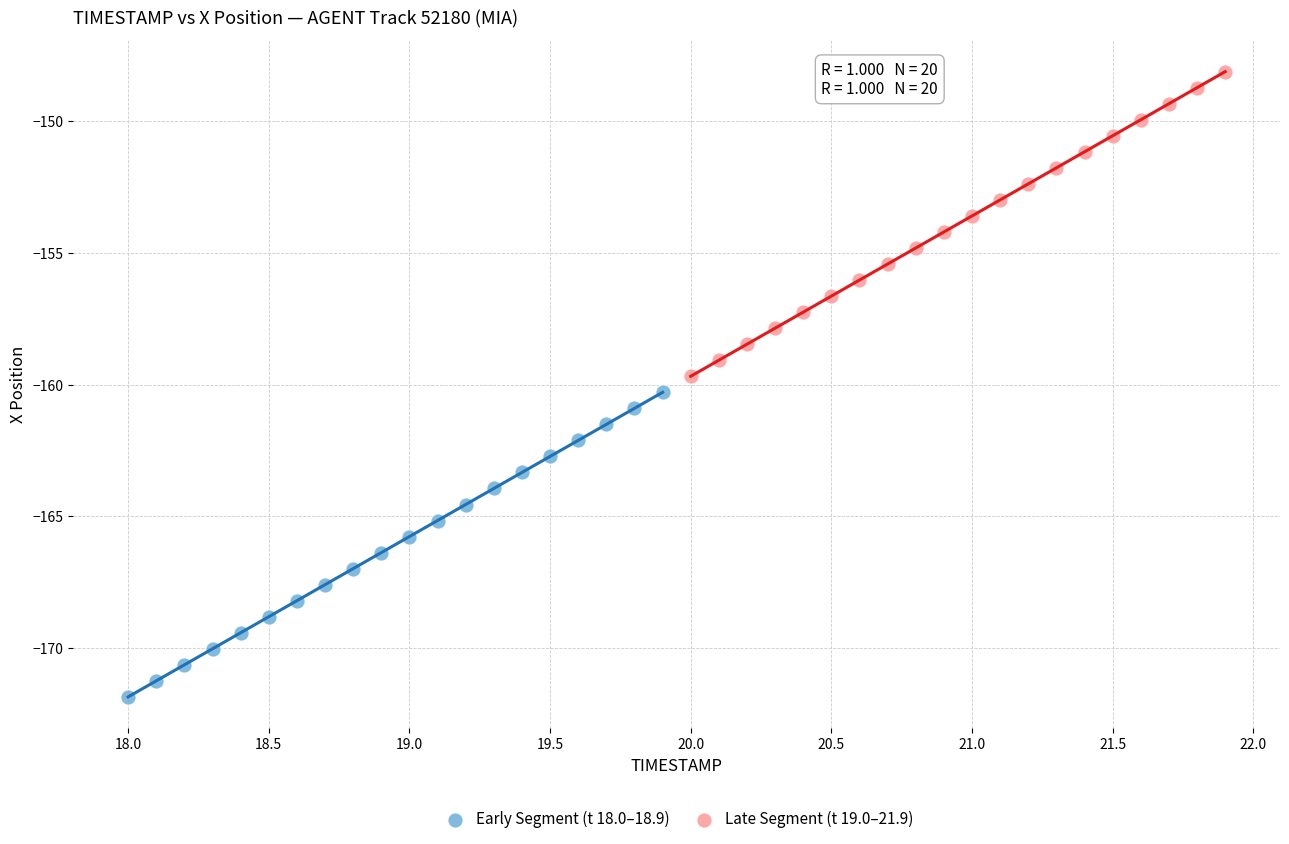

Which series reaches the maximum Y coordinate?

Late Segment (t 19.0–21.9)